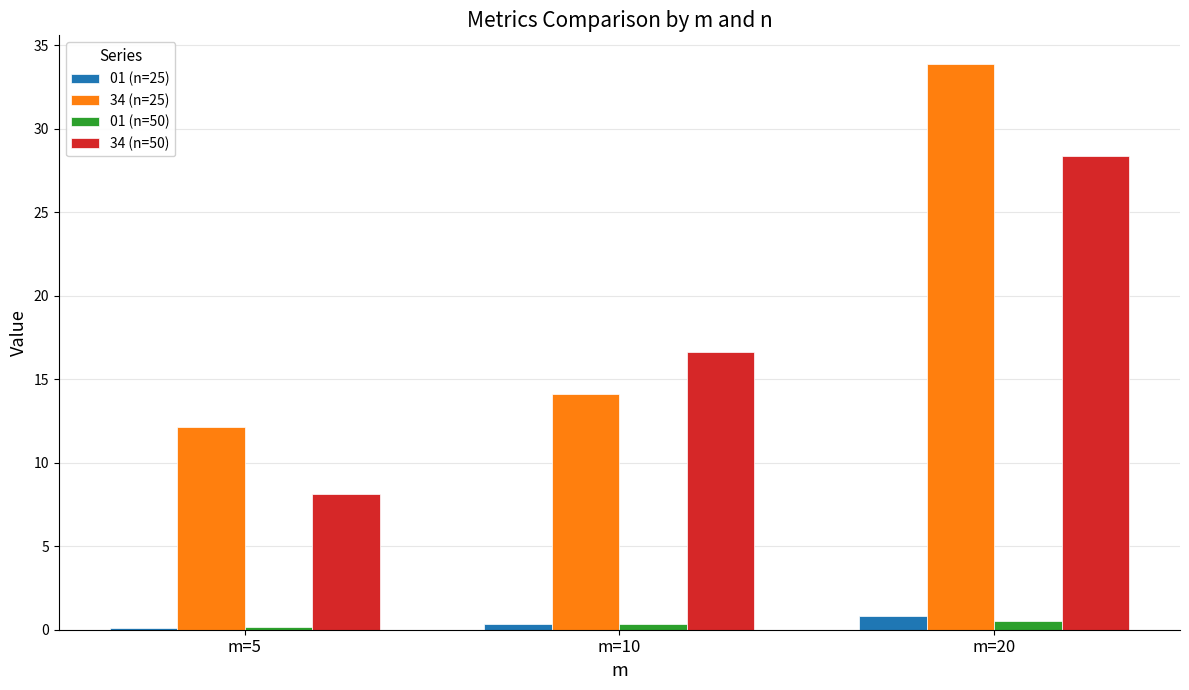

What is the sum of the 34 (n=25) values at m=20 and m=5?

46.0